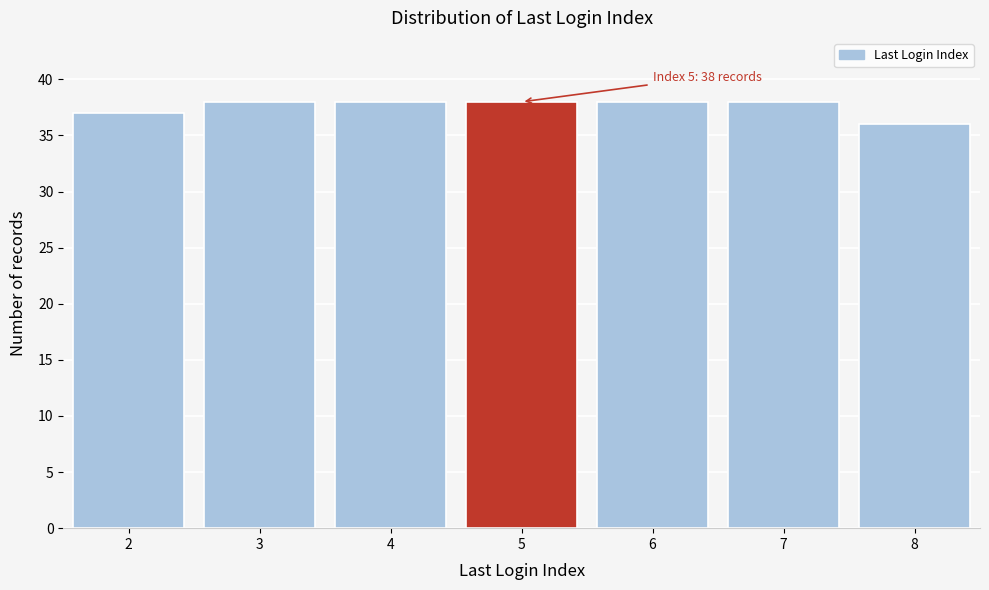

Reading left to right, extract all data points from this chart.

37	38	38	38	38	38	36